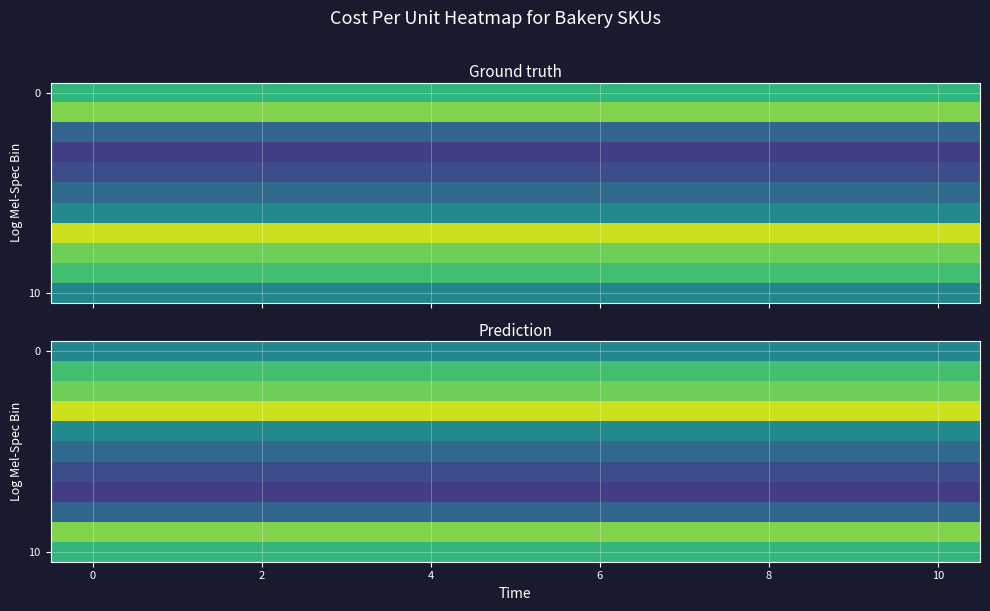

At how many categories does at least one series exceed 54?

11